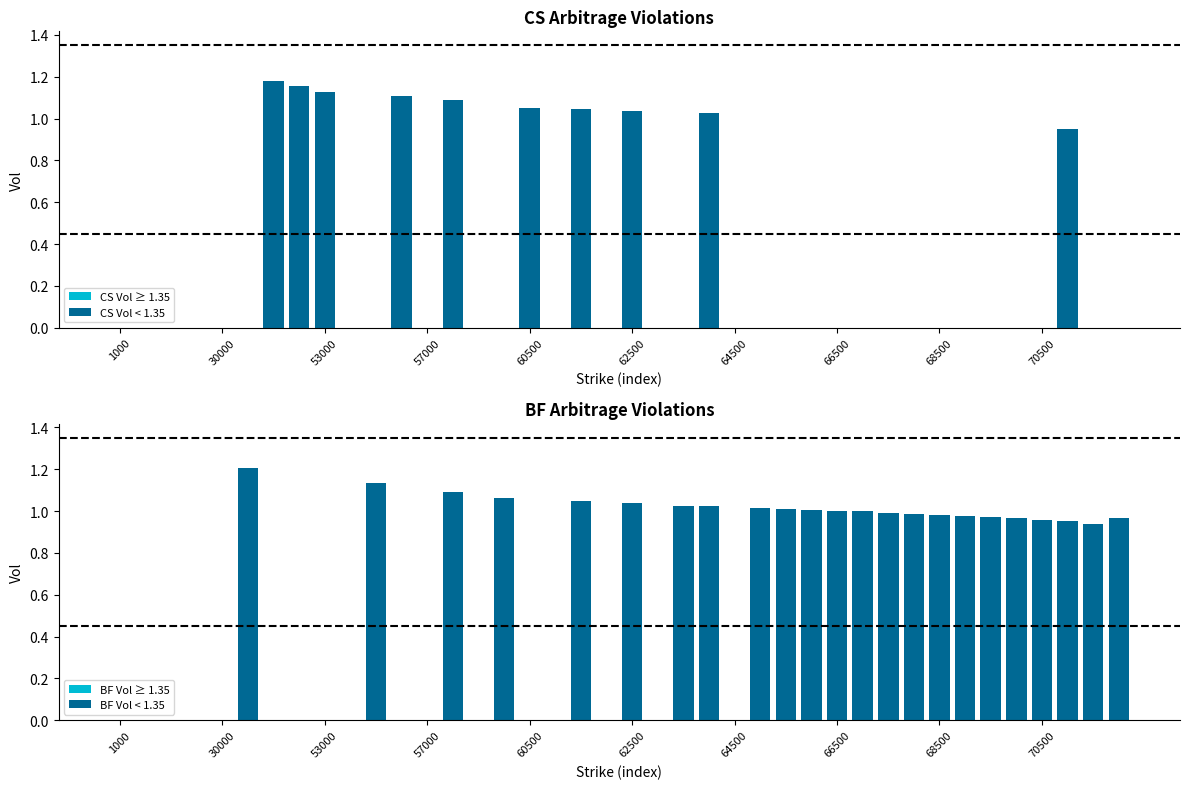

What are all the series names shown in the legend?

CS Vol ≥ 1.35, CS Vol < 1.35, BF Vol ≥ 1.35, BF Vol < 1.35